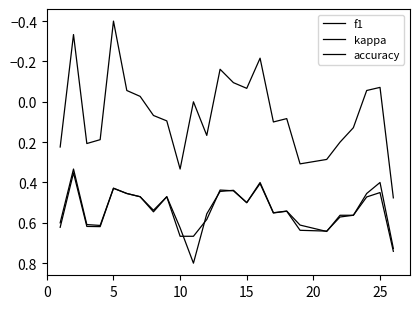

How many lines are shown in the chart?

3